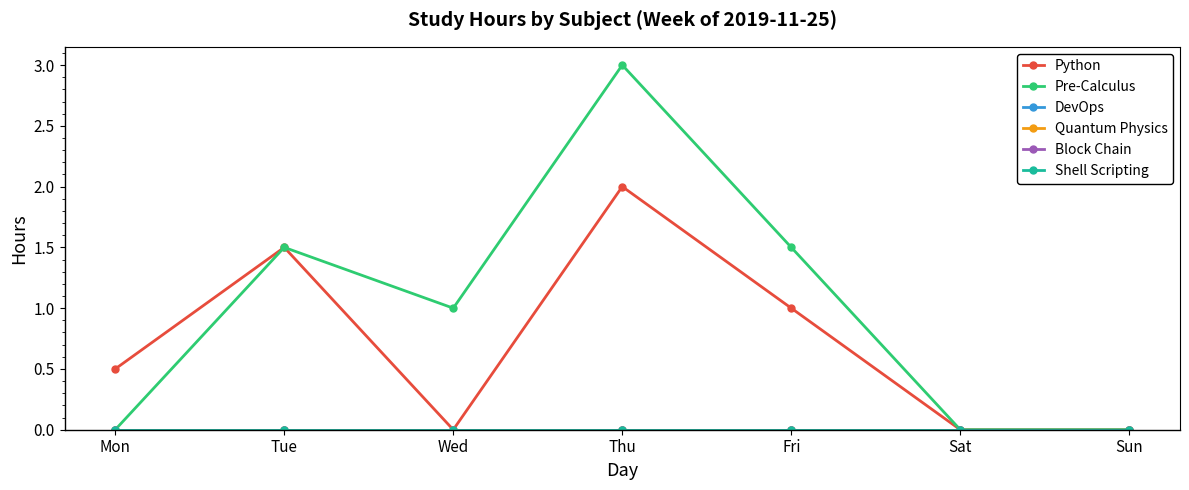

List the labels in order of Shell Scripting value, largest first.

Mon, Tue, Wed, Thu, Fri, Sat, Sun